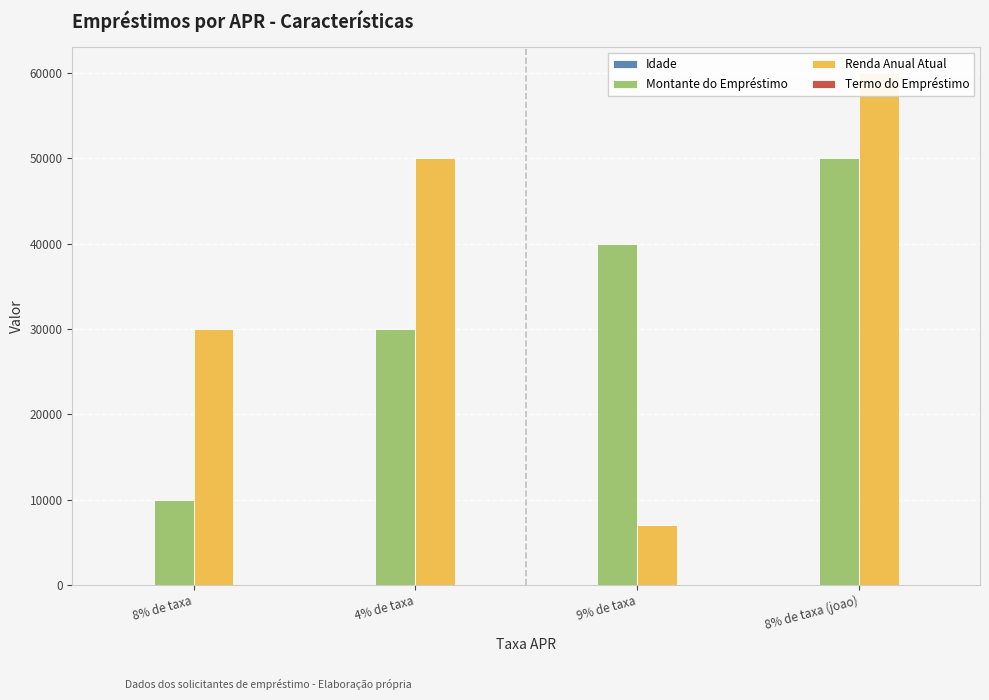

At how many categories does at least one series exceed 30889?

3